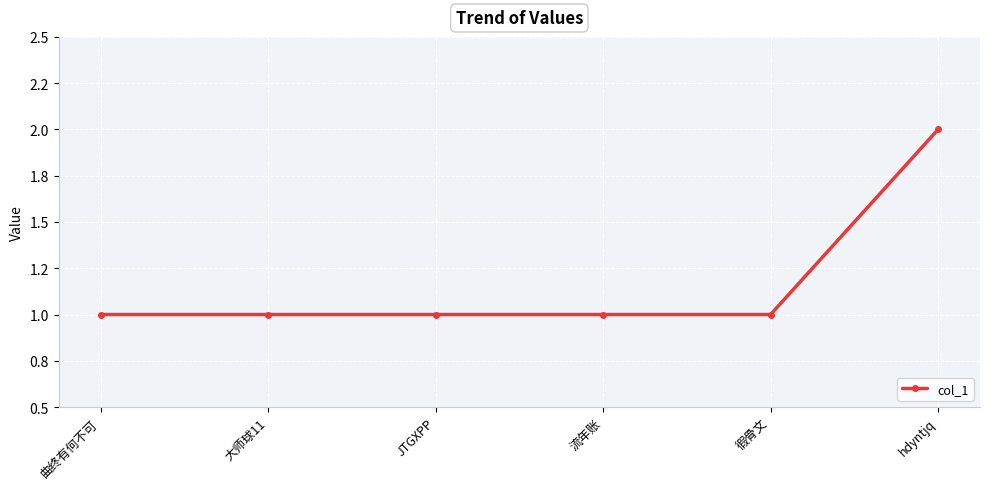

What is the maximum value shown in the chart?

2